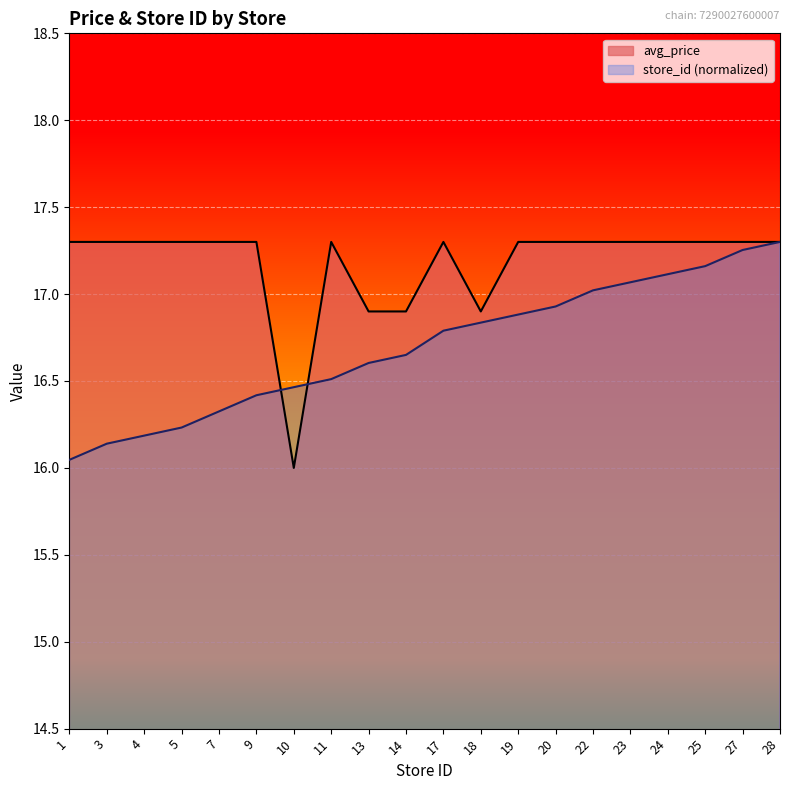

Is the value of store_id at 11 greater than the value of avg_price at 1?

No